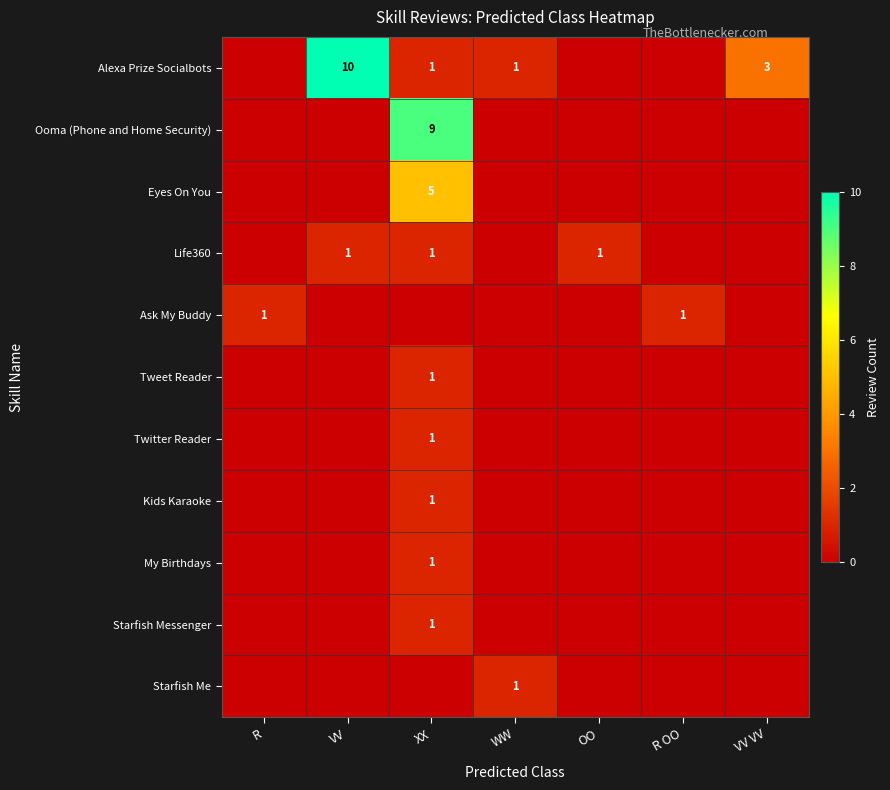

Between VV and R OO, which is larger?

VV